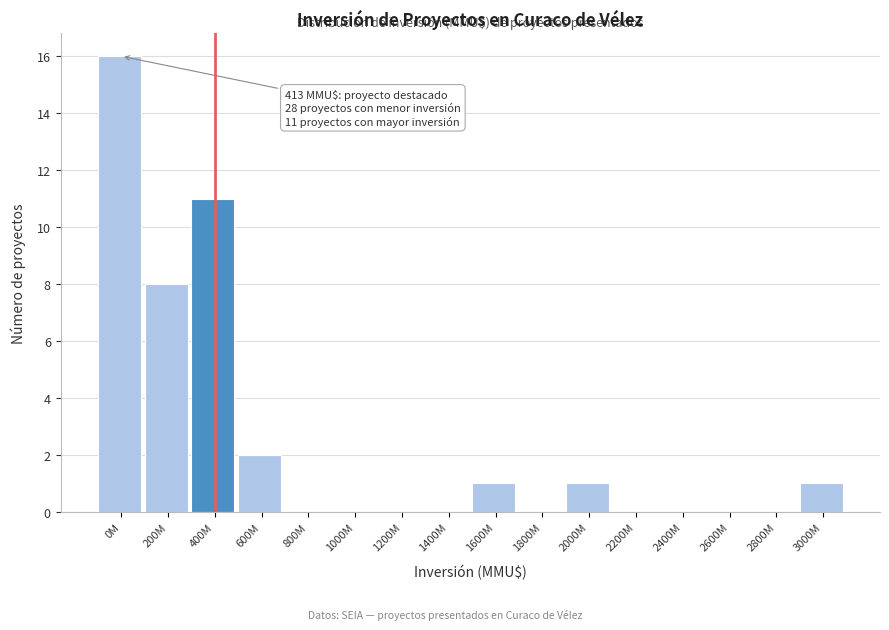

Reading left to right, what are all the values shown in this chart?

0M=16	200M=8	400M=11	600M=2	800M=0	1000M=0	1200M=0	1400M=0	1600M=1	1800M=0	2000M=1	2200M=0	2400M=0	2600M=0	2800M=0	3000M=1